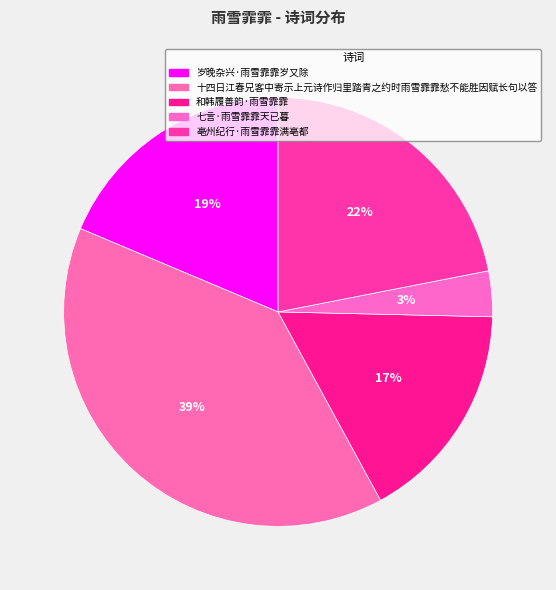

To the nearest percent, what percentage of the pie is 七言·雨雪霏霏天已暮?

3%